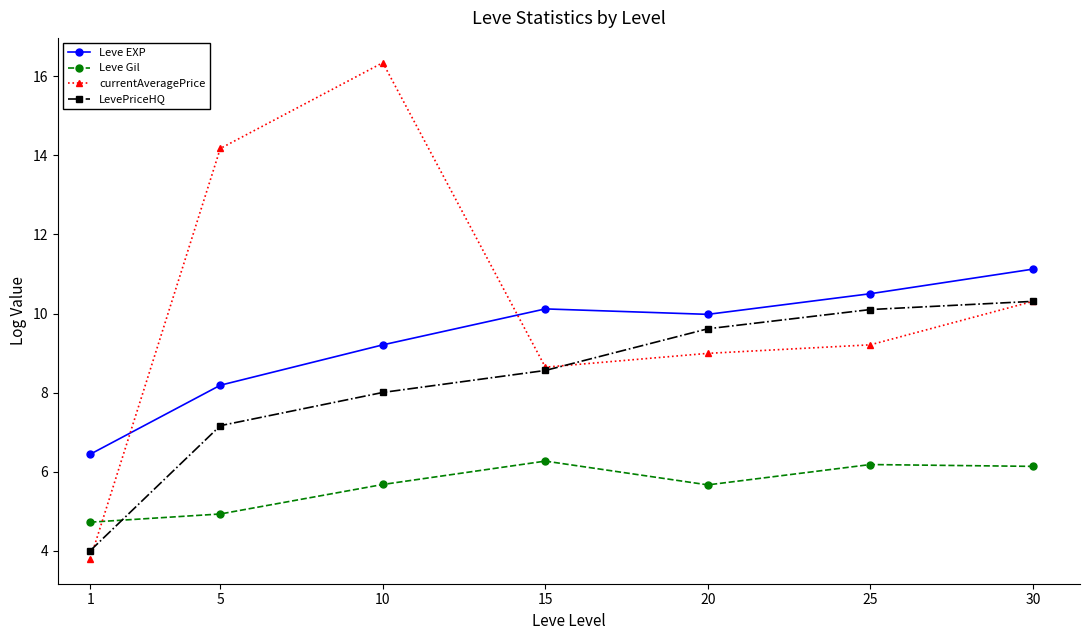

In Leve Gil, how many points are higher than both neighbors (excluding endpoints)?

2